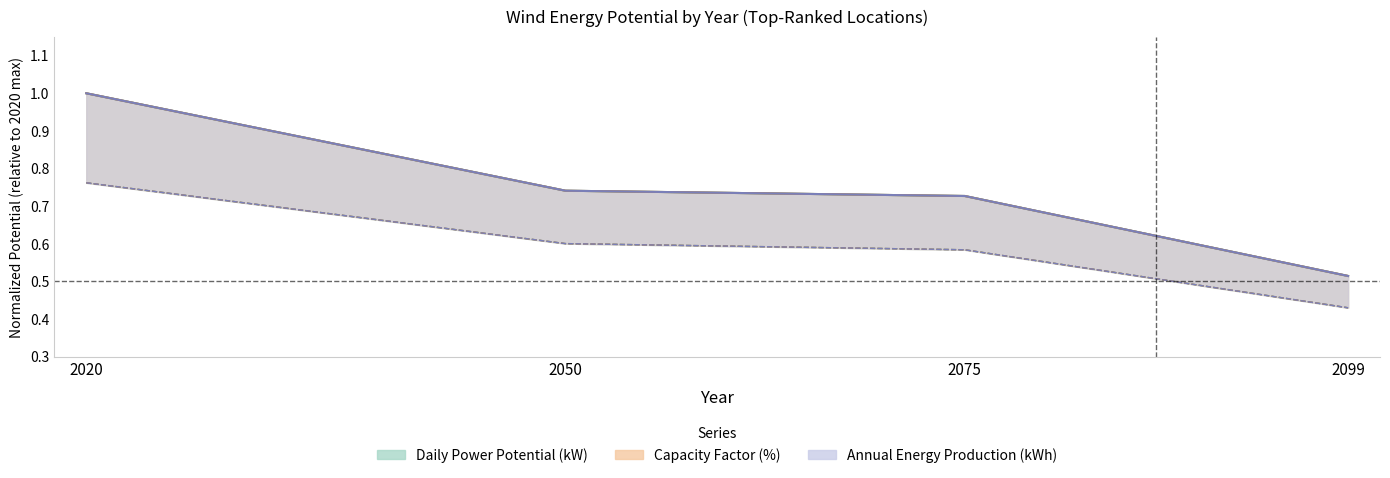

True or false: Annual Energy Production lower and Annual Energy Production (kWh) intersect in this chart.

False